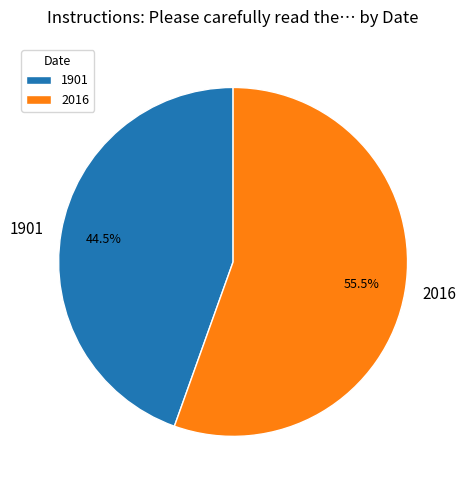

Is it true that 2016 is 41% of the pie?

False